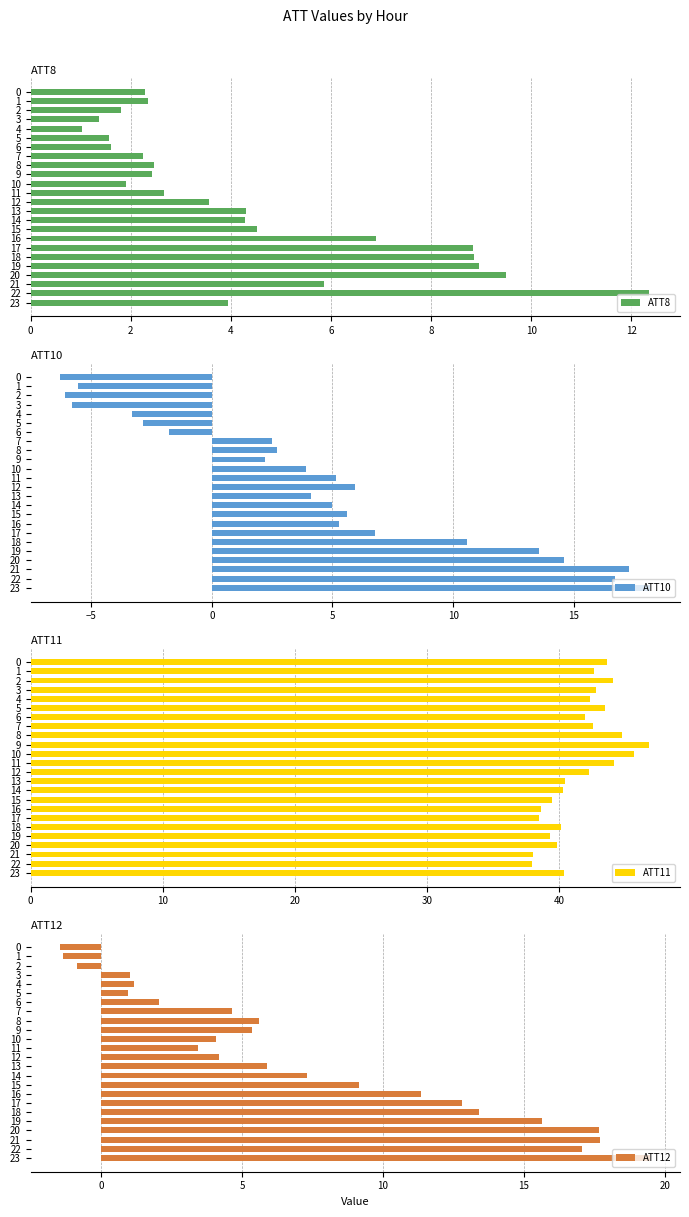

How many data points in ATT10 are above 4?

13